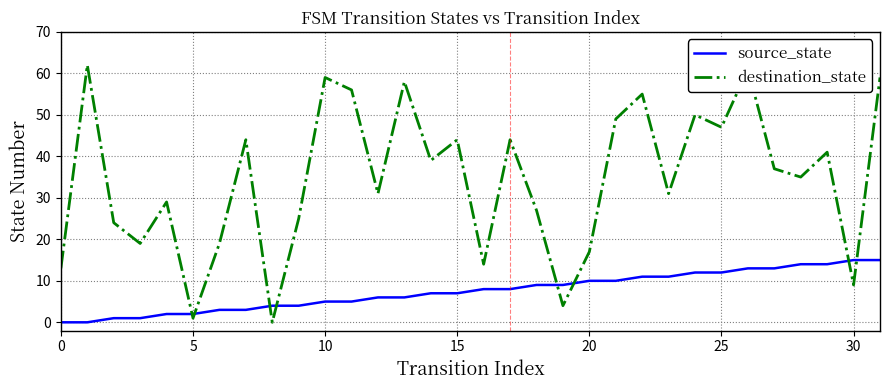

What is the difference between the maximum and minimum values in the source_state series?

15